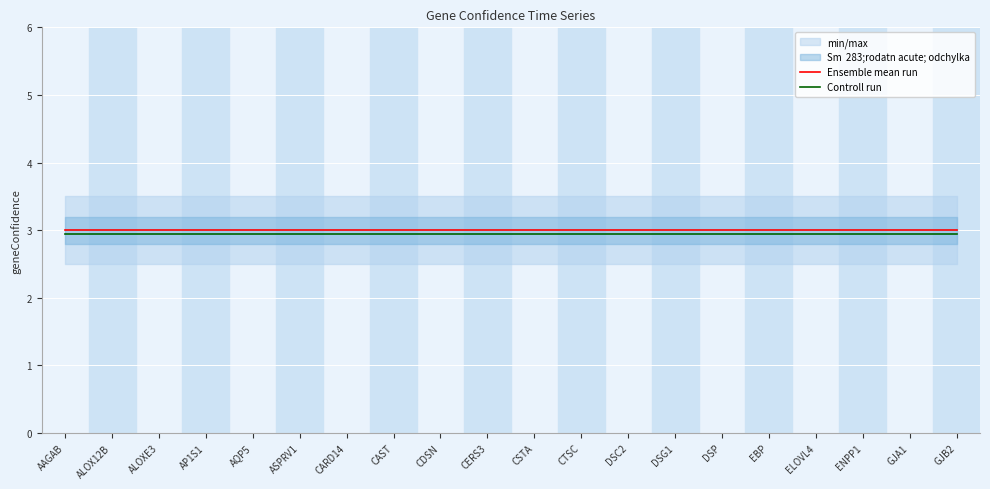

Reading right to left, transcribe all the data shown in this chart.

Ensemble mean run: GJB2=3.0	GJA1=3.0	ENPP1=3.0	ELOVL4=3.0	EBP=3.0	DSP=3.0	DSG1=3.0	DSC2=3.0	CTSC=3.0	CSTA=3.0	CERS3=3.0	CDSN=3.0	CAST=3.0	CARD14=3.0	ASPRV1=3.0	AQP5=3.0	AP1S1=3.0	ALOXE3=3.0	ALOX12B=3.0	AAGAB=3.0
Controll run: GJB2=3.0	GJA1=3.0	ENPP1=3.0	ELOVL4=3.0	EBP=3.0	DSP=3.0	DSG1=3.0	DSC2=3.0	CTSC=3.0	CSTA=3.0	CERS3=3.0	CDSN=3.0	CAST=3.0	CARD14=3.0	ASPRV1=3.0	AQP5=3.0	AP1S1=3.0	ALOXE3=3.0	ALOX12B=3.0	AAGAB=3.0